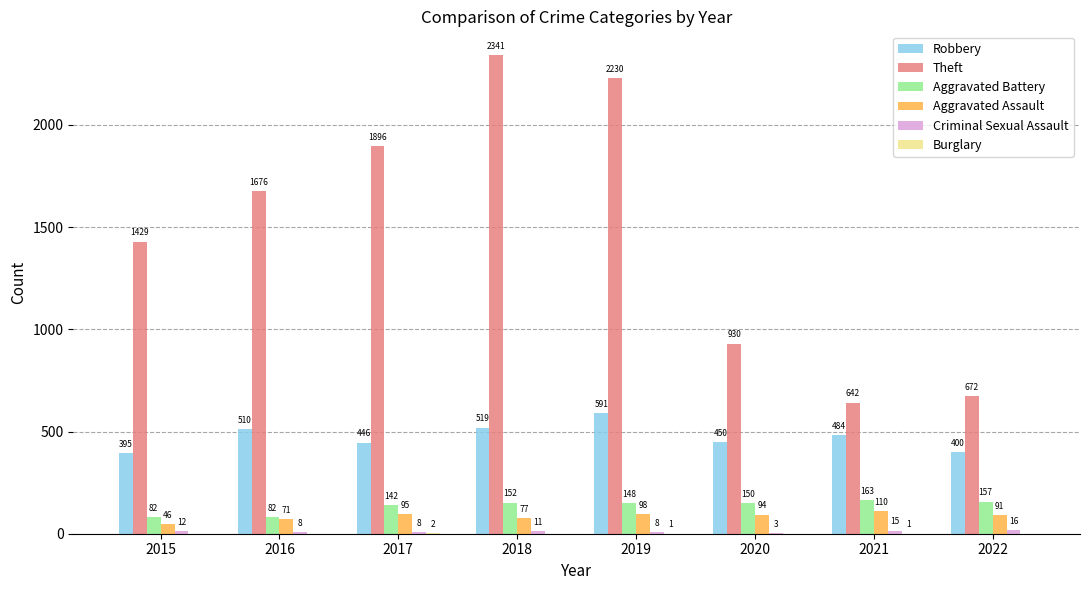

Does the chart contain stacked bars?

No